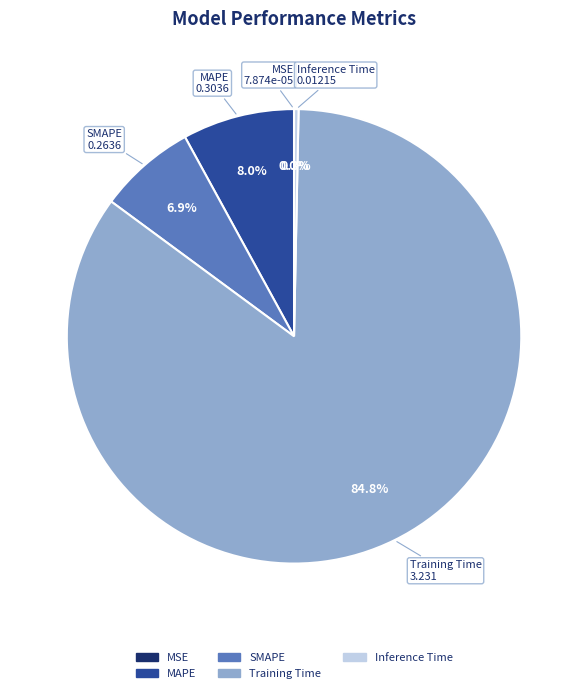

To the nearest percent, what is the difference between the largest and smallest slice percentages?

85%